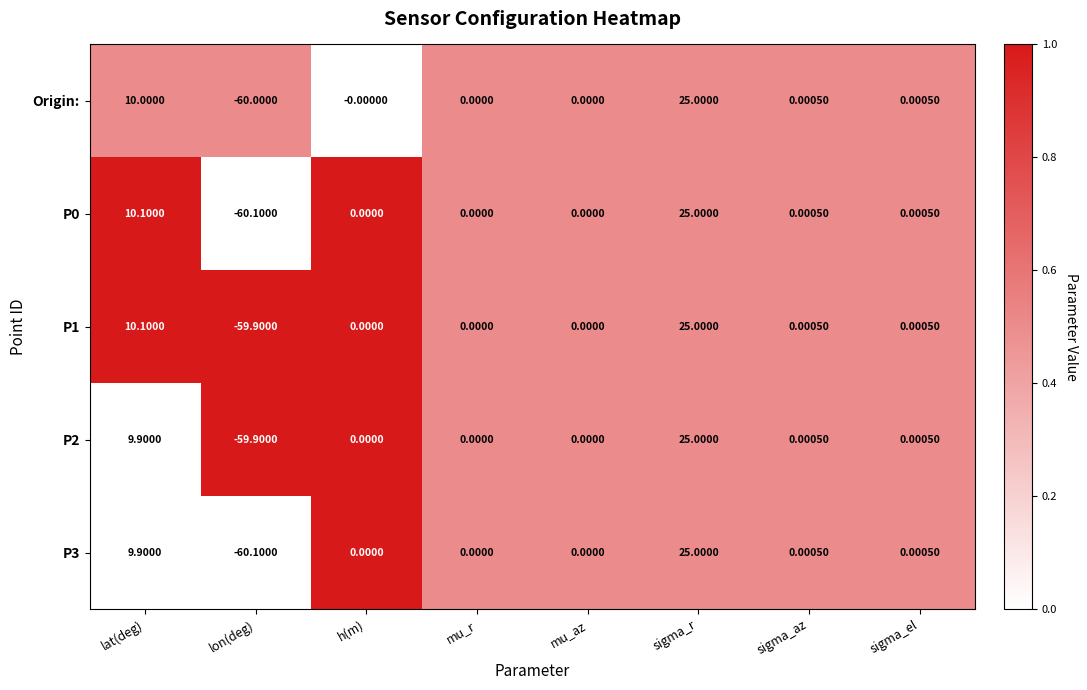

Count the number of data series in this chart.

5